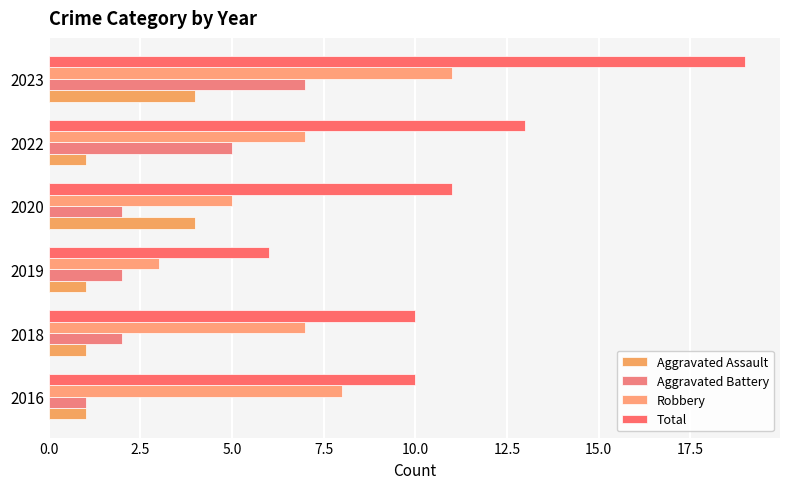

Which category has the highest value across all series?

2023